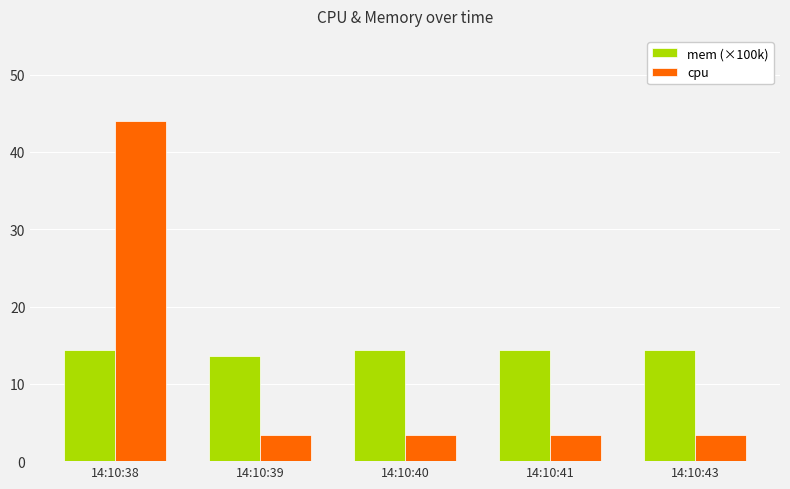

Which series has the widest spread of values?

cpu